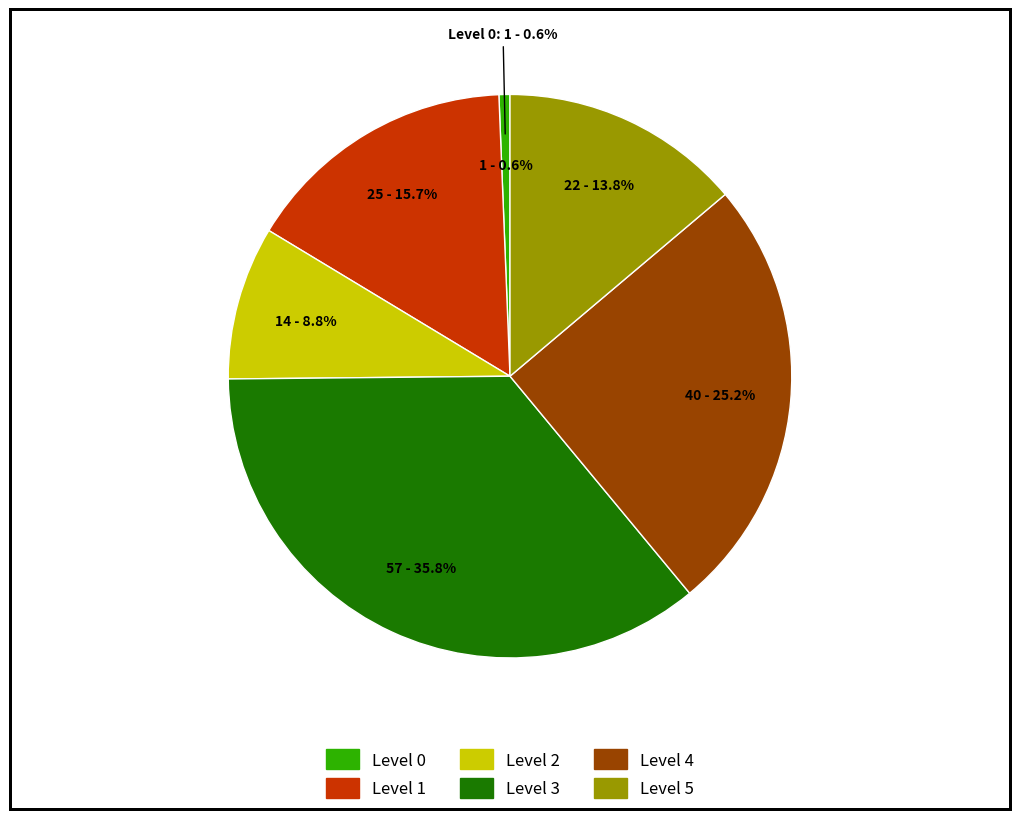

Which category has the smallest portion of the pie?

Level 0